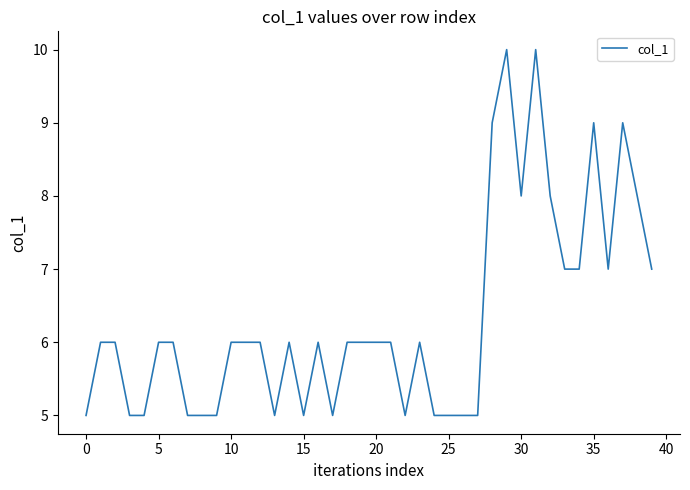

What is the greatest value displayed?

10